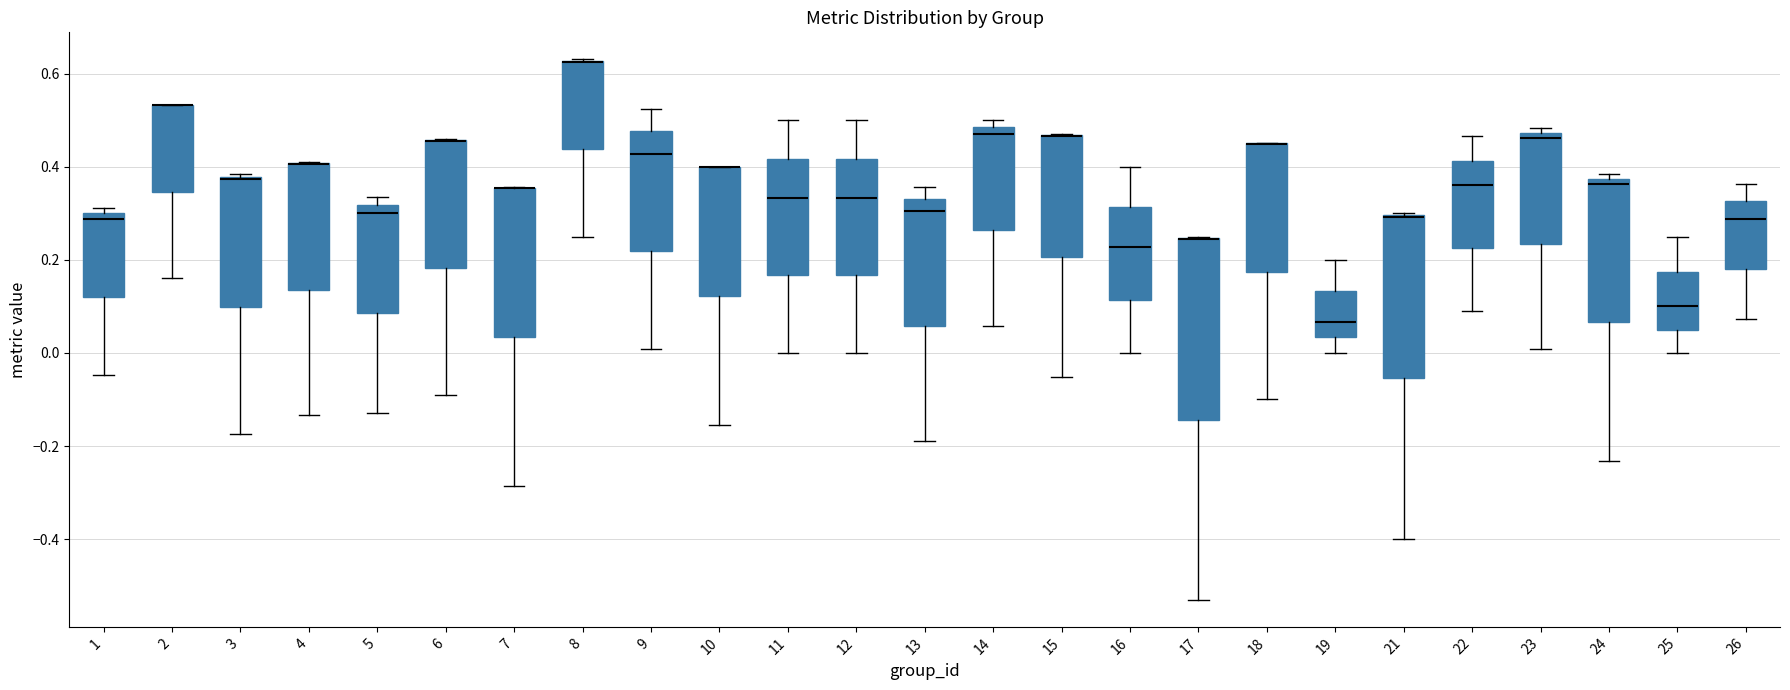

Reading left to right, transcribe this box plot: for each box, give where its median line is, the range the box spans, and where its two whiskers end, as read against the y-axis. The values are not printed on the chart, so give them approximately, as read against the axis.

1: median 0.28, box 0.12 to 0.30, whiskers -0.04 to 0.32
2: median 0.54 (drawn on the box's upper edge), box 0.34 to 0.54, whiskers 0.16 to 0.54
3: median 0.38, box 0.10 to 0.38, whiskers -0.18 to 0.38
4: median 0.40 (drawn on the box's upper edge), box 0.14 to 0.40, whiskers -0.14 to 0.42
5: median 0.30, box 0.08 to 0.32, whiskers -0.12 to 0.34
6: median 0.46 (drawn on the box's upper edge), box 0.18 to 0.46, whiskers -0.10 to 0.46
7: median 0.36 (drawn on the box's upper edge), box 0.04 to 0.36, whiskers -0.28 to 0.36
8: median 0.62 (drawn on the box's upper edge), box 0.44 to 0.62, whiskers 0.26 to 0.64
9: median 0.42, box 0.22 to 0.48, whiskers 0.00 to 0.52
10: median 0.40 (drawn on the box's upper edge), box 0.12 to 0.40, whiskers -0.16 to 0.40
11: median 0.34, box 0.16 to 0.42, whiskers 0.00 to 0.50
12: median 0.34, box 0.16 to 0.42, whiskers 0.00 to 0.50
13: median 0.30, box 0.06 to 0.34, whiskers -0.18 to 0.36
14: median 0.46, box 0.26 to 0.48, whiskers 0.06 to 0.50
15: median 0.46 (drawn on the box's upper edge), box 0.20 to 0.46, whiskers -0.06 to 0.48
16: median 0.22, box 0.12 to 0.32, whiskers 0.00 to 0.40
17: median 0.24 (drawn on the box's upper edge), box -0.14 to 0.24, whiskers -0.54 to 0.26
18: median 0.46 (drawn on the box's upper edge), box 0.18 to 0.46, whiskers -0.10 to 0.46
19: median 0.06, box 0.04 to 0.14, whiskers 0.00 to 0.20
21: median 0.30 (drawn on the box's upper edge), box -0.06 to 0.30, whiskers -0.40 to 0.30
22: median 0.36, box 0.22 to 0.42, whiskers 0.10 to 0.46
23: median 0.46, box 0.24 to 0.48, whiskers 0.00 to 0.48 (just above the box's upper edge)
24: median 0.36, box 0.06 to 0.38, whiskers -0.24 to 0.38 (just above the box's upper edge)
25: median 0.10, box 0.06 to 0.18, whiskers 0.00 to 0.26
26: median 0.28, box 0.18 to 0.32, whiskers 0.08 to 0.36